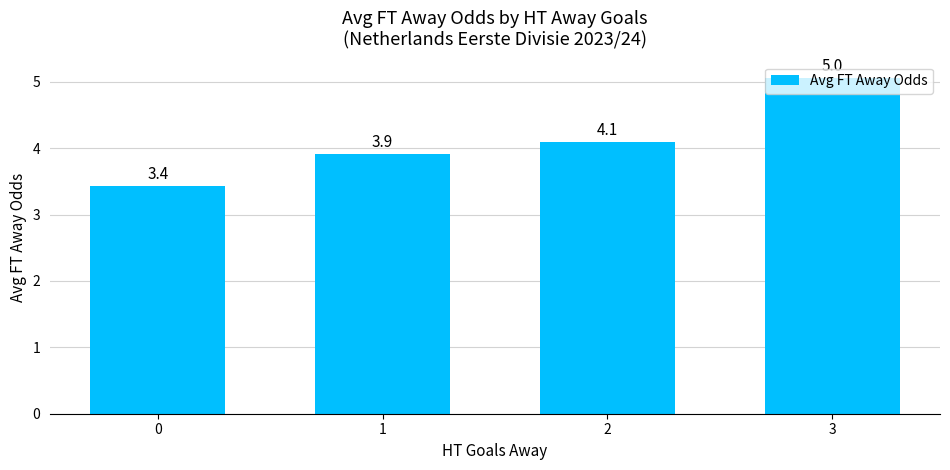

The value at 0 is 3.4. True or false?

True